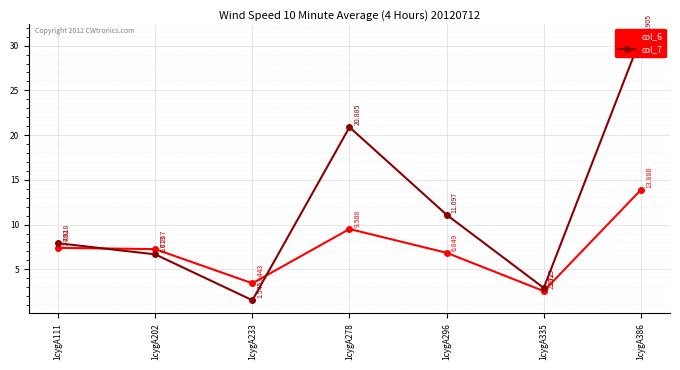

Is this an area chart (filled region under the line)?

No